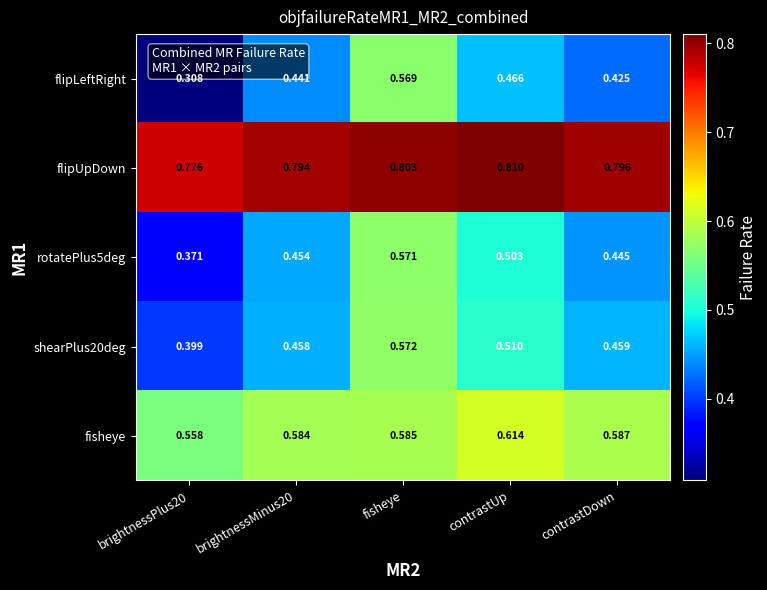

At how many categories does at least one series exceed 0?

5